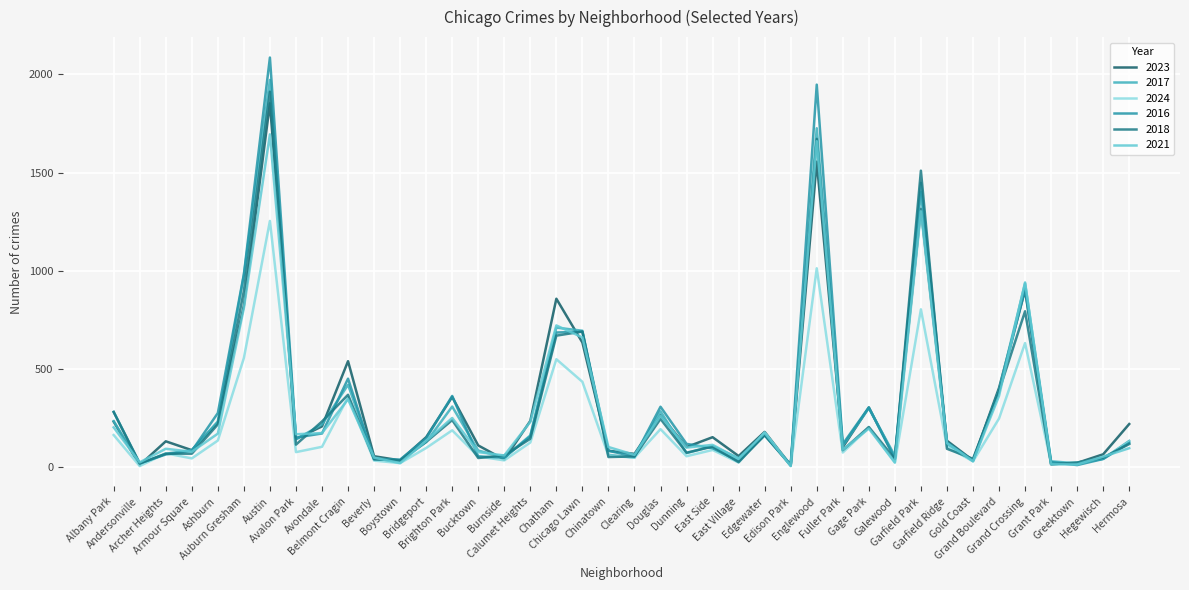

The value of 2018 at Archer Heights is 69. True or false?

True